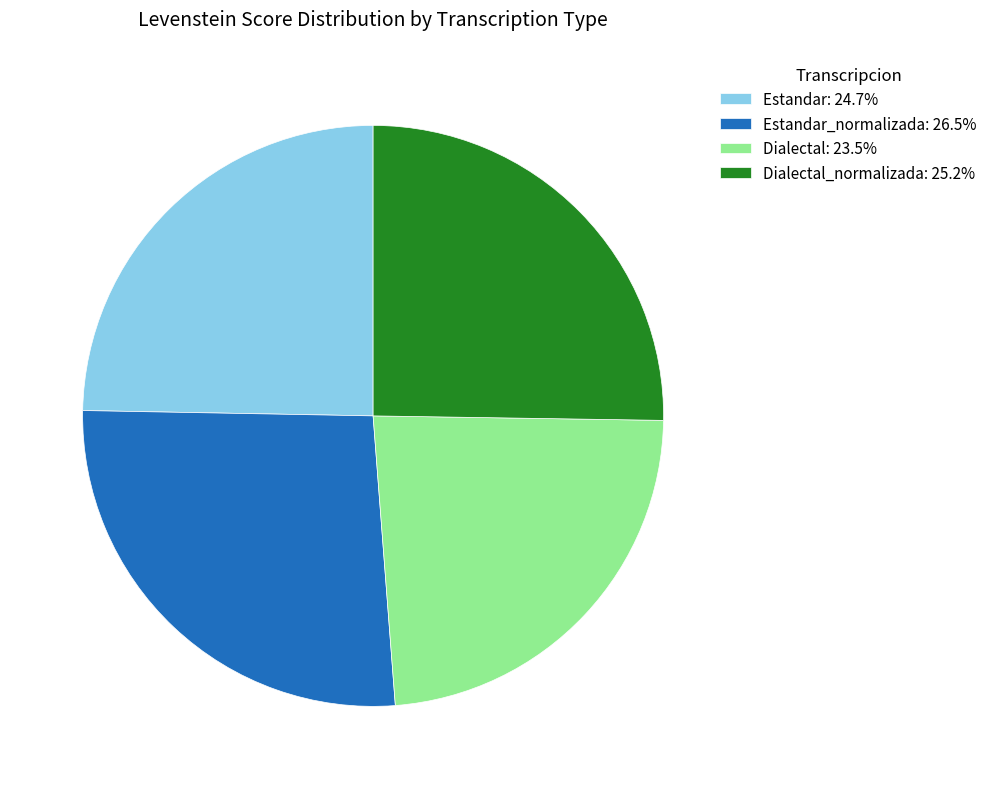

Do Estandar_normalizada: 26.5% and Dialectal_normalizada: 25.2% together represent more than half of the pie?

Yes